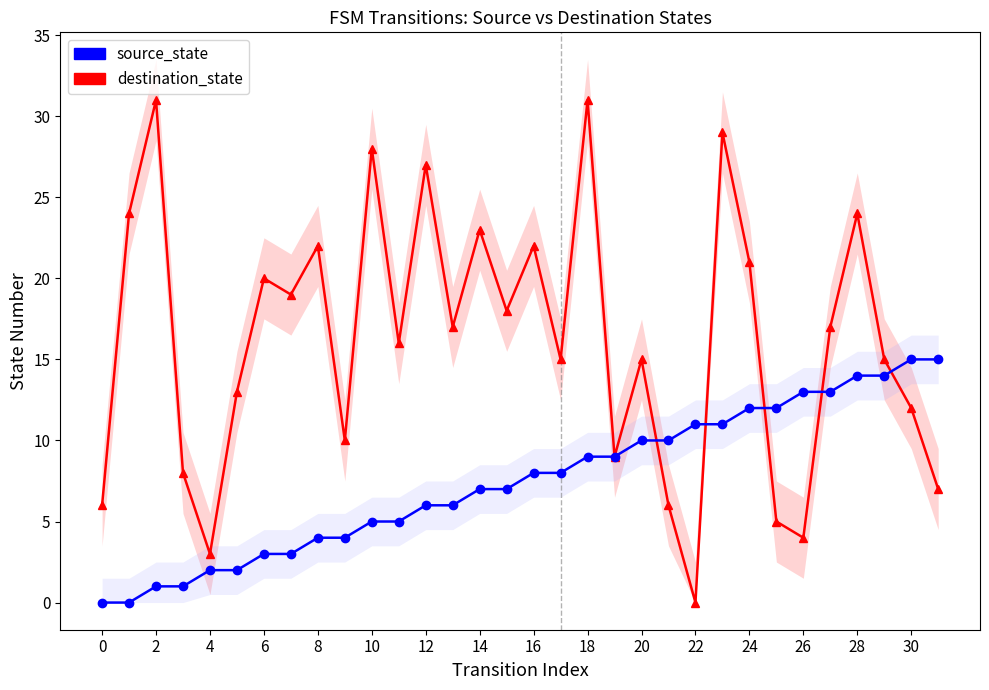

What is the value of the destination_state point at the 20th from the left?

9